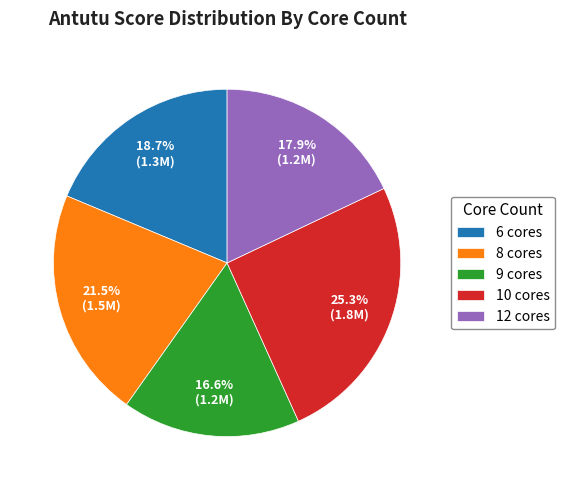

Which category has the smallest portion of the pie?

9 cores